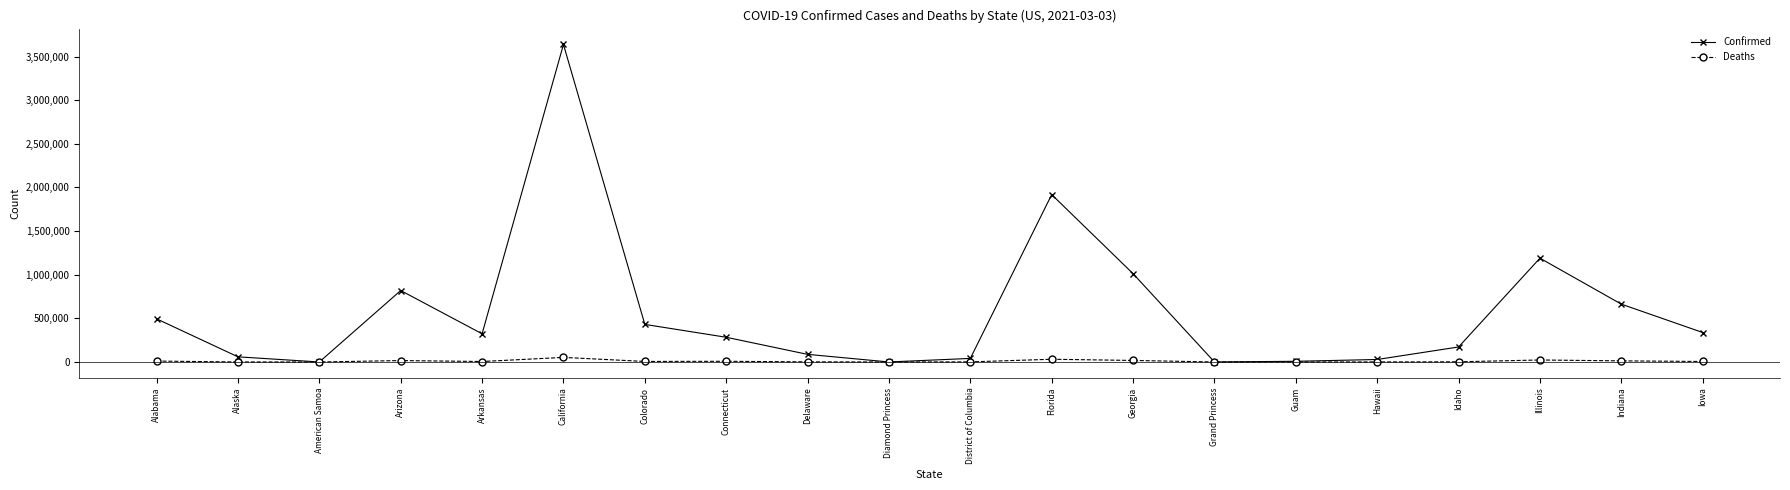

What is the difference between the highest and lowest values at Georgia?

994327